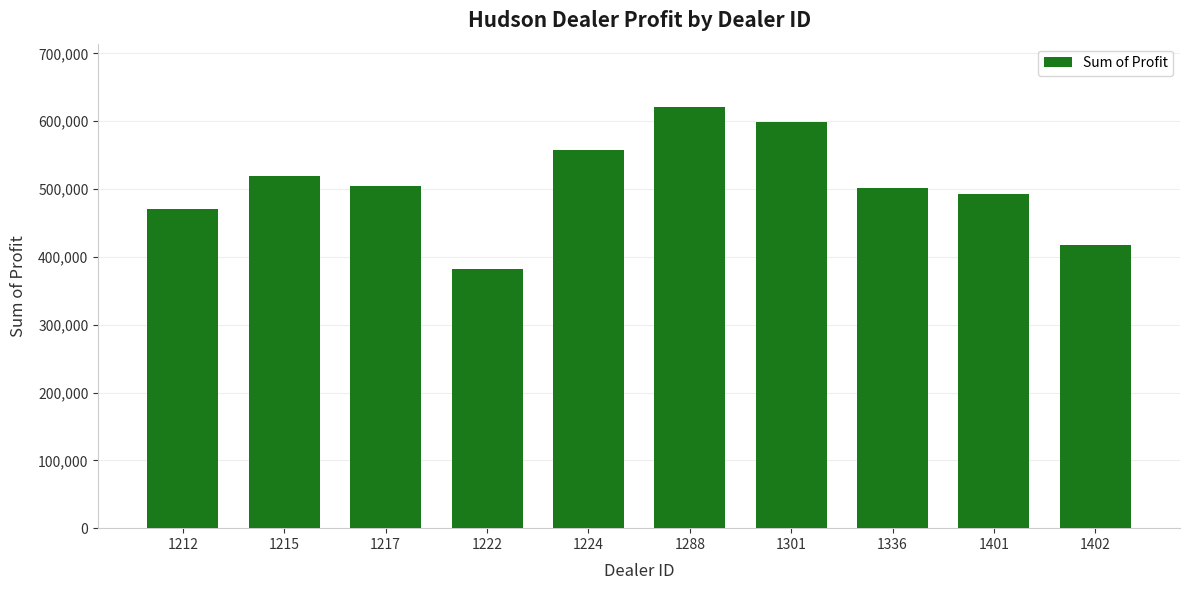

True or false: the data shows 712053.0 at 1336.

False